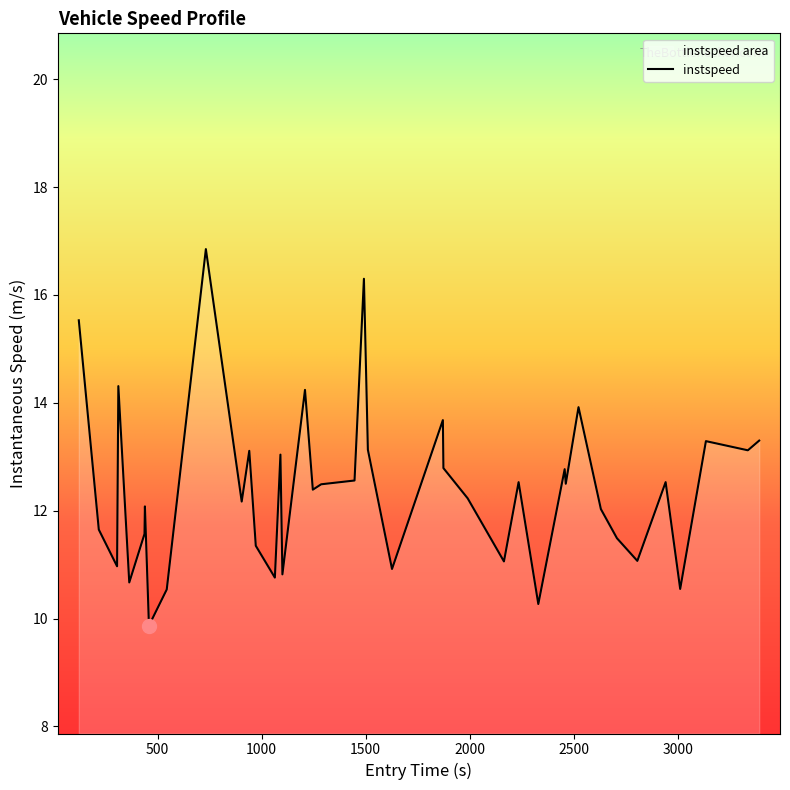

What is the greatest value displayed?

16.9